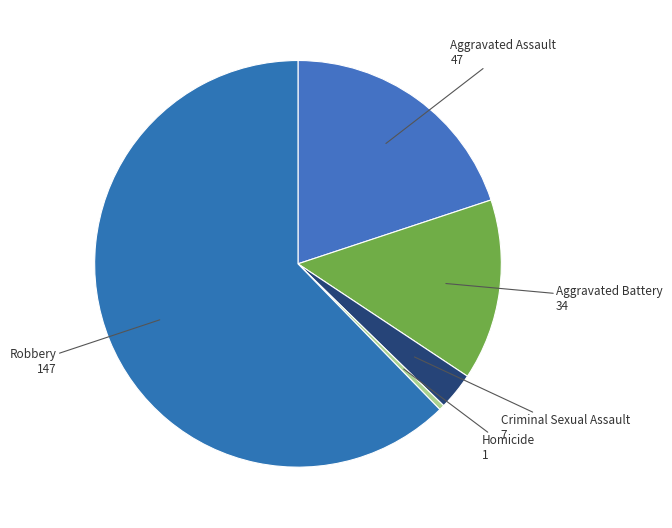

Which category has the smallest portion of the pie?

Homicide